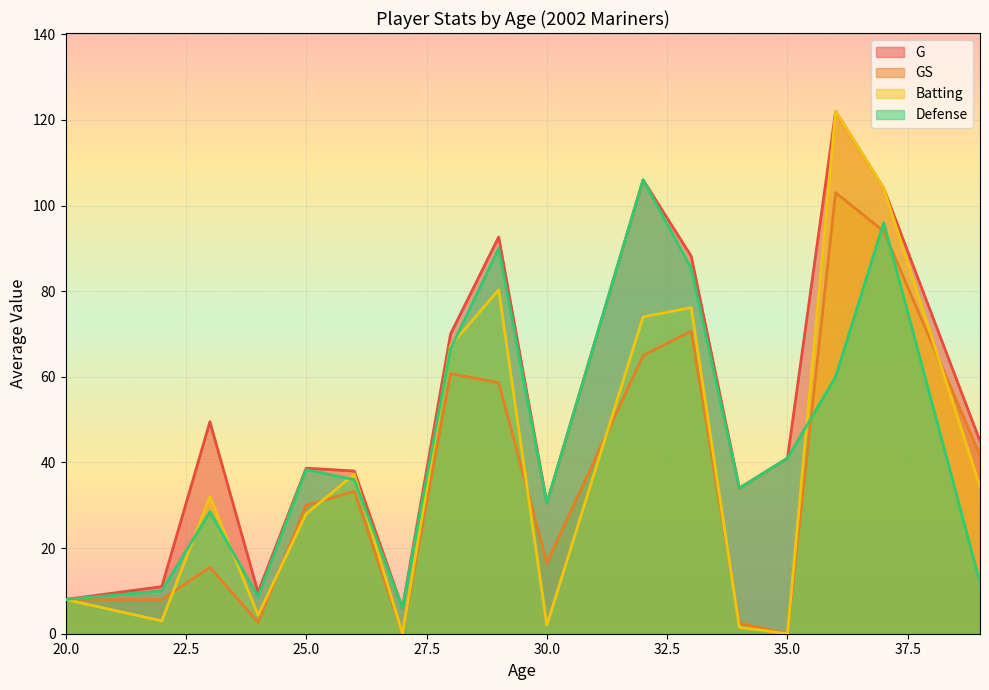

What is the maximum value shown in the chart?

122.0